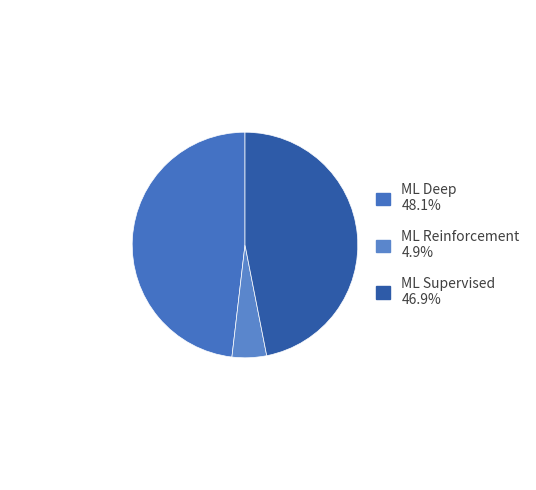

Count the number of slices in the pie.

3